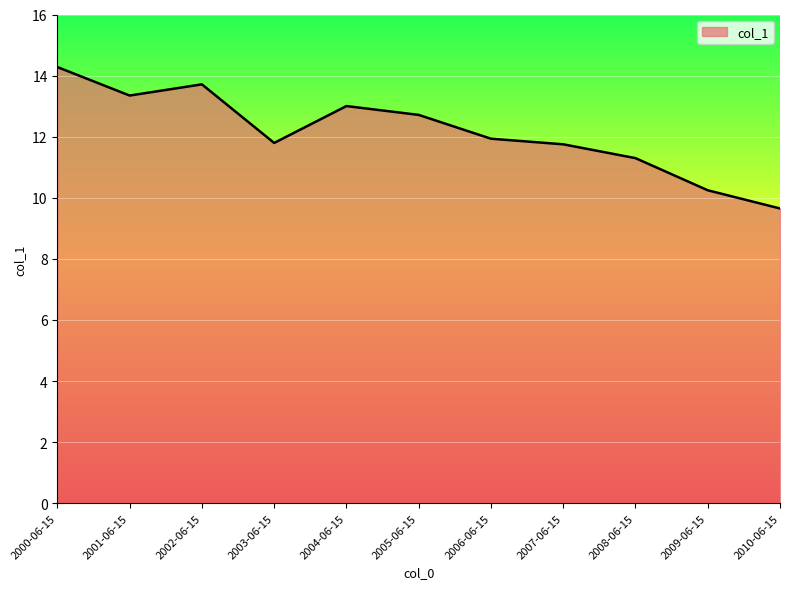

Does the chart display data point markers on the line(s)?

No